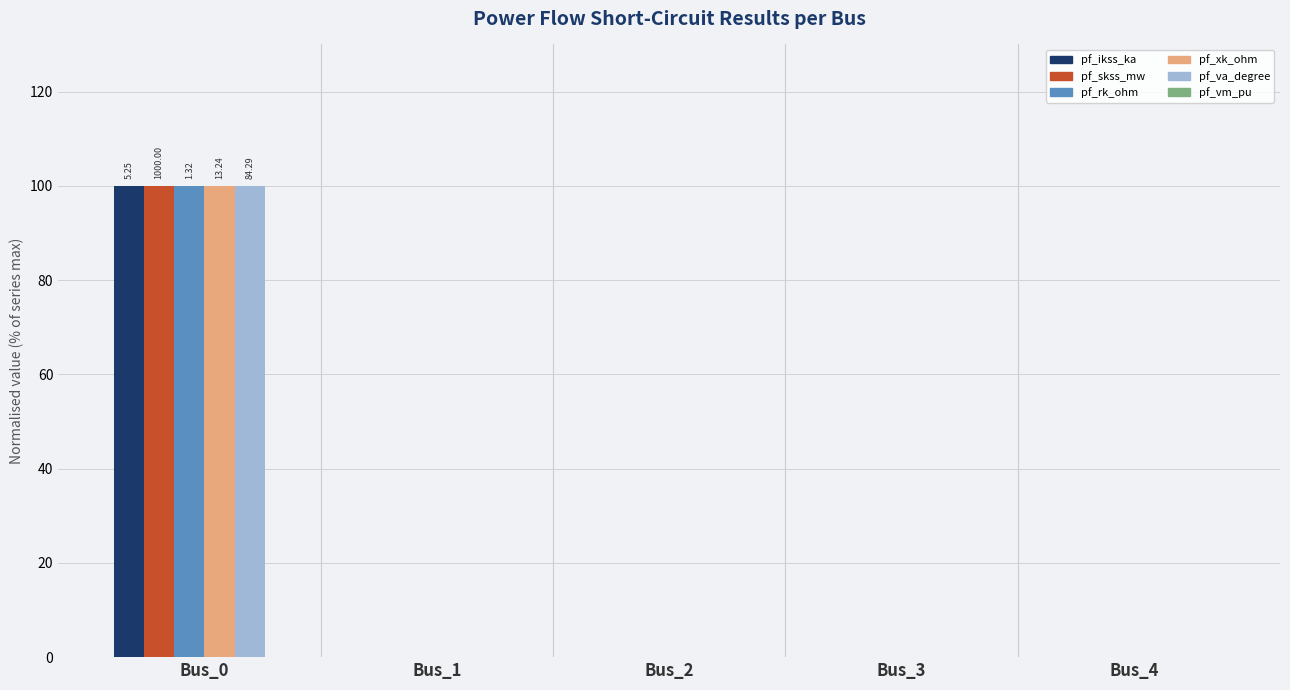

What is the spread (max minus min) of values at Bus_0?

0